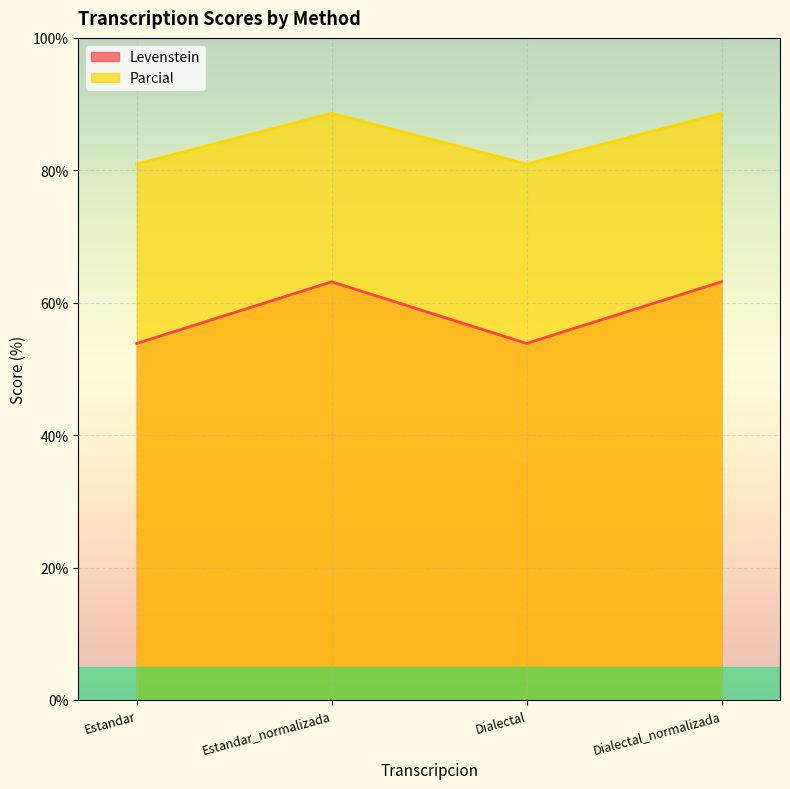

Rank the categories by Parcial value from lowest to highest.

Estandar, Dialectal, Estandar_normalizada, Dialectal_normalizada